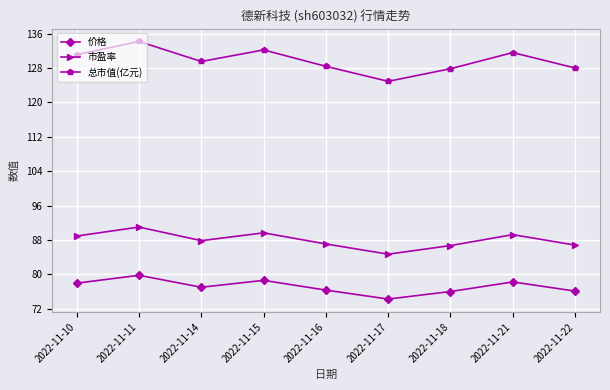

True or false: 市盈率 and 总市值(亿元) cross at least once.

False